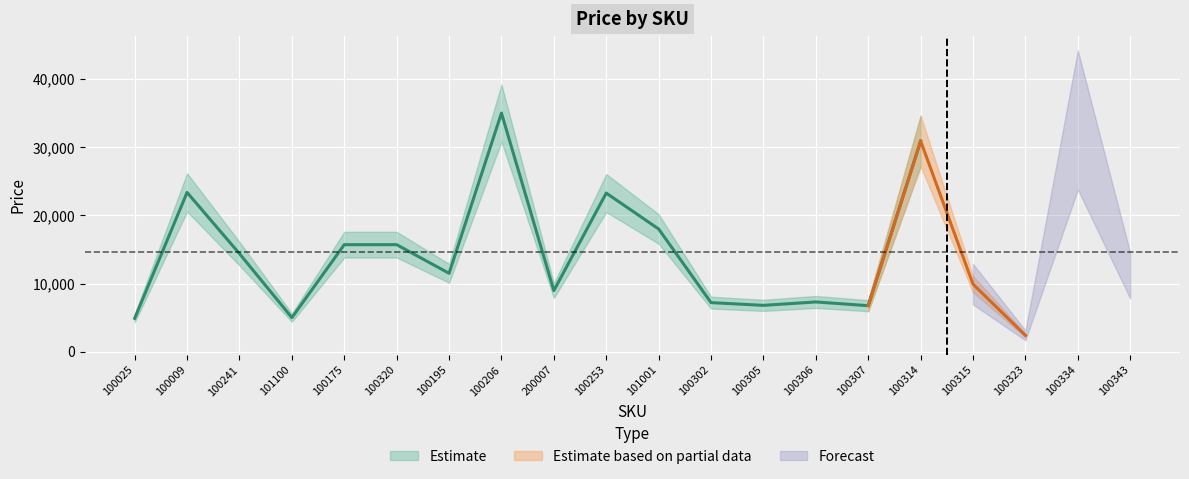

At which category does the chart reach its minimum across all series?

100323